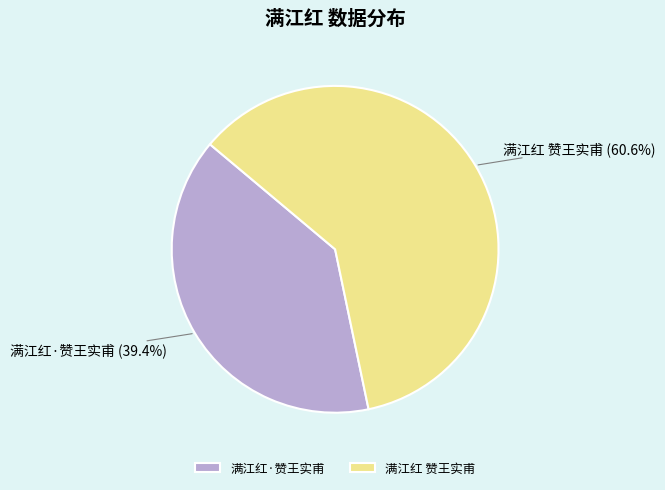

To the nearest percent, what portion does 满江红 赞王实甫 represent?

61%